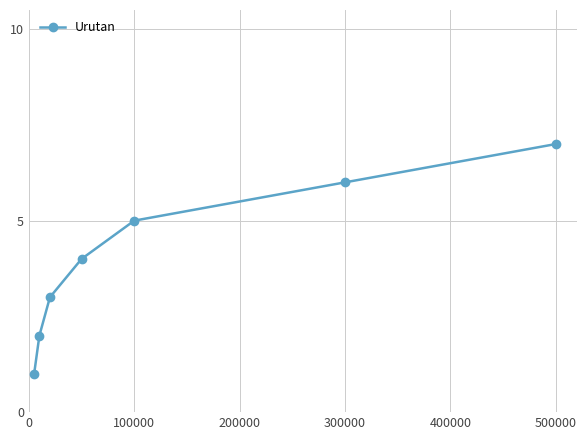

True or false: there are more than 1 points higher than both neighbors.

False